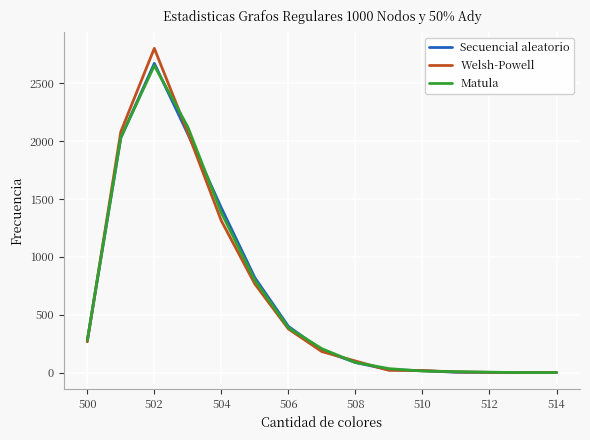

What is the highest value of the Welsh-Powell series?

2801